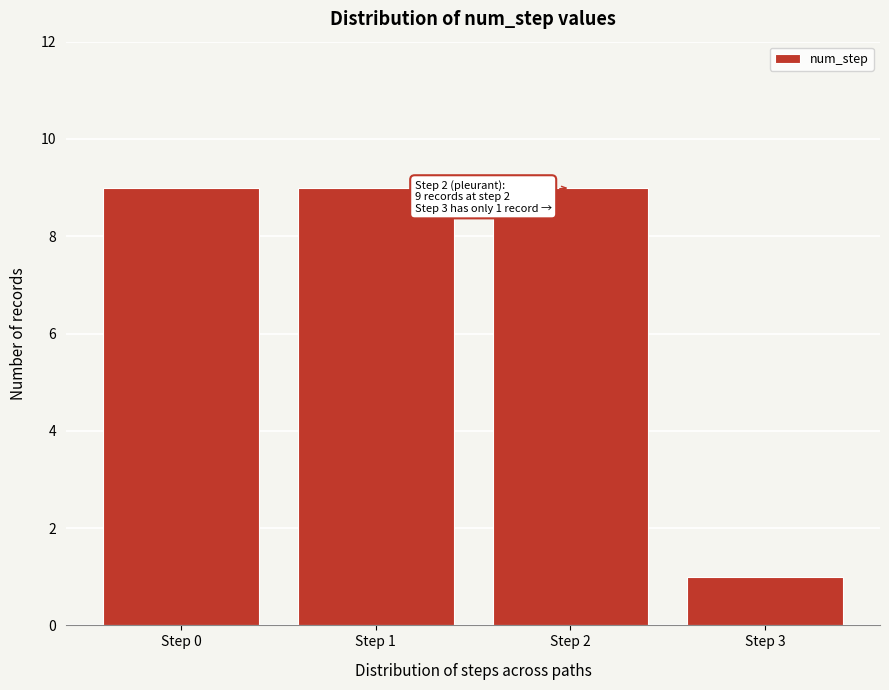

Reading left to right, extract all data points from this chart.

9	9	9	1